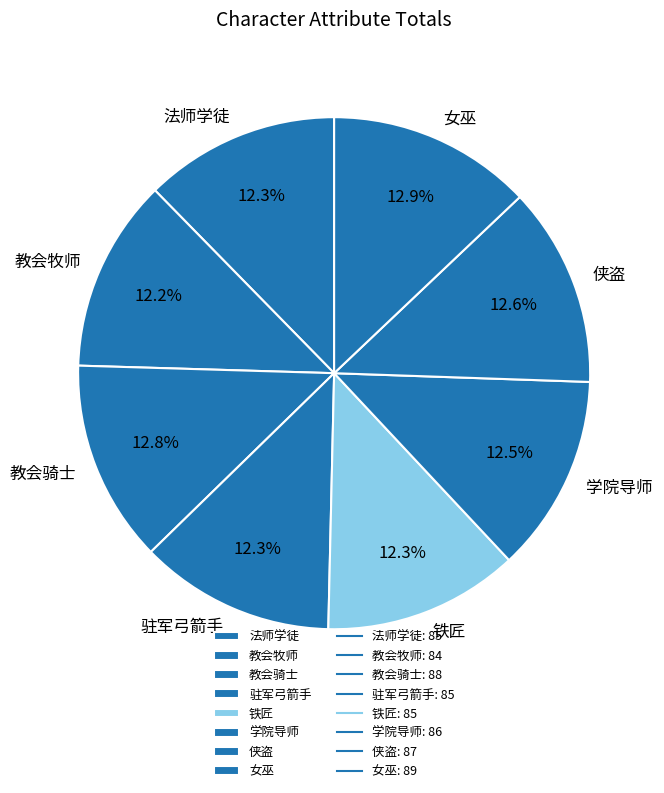

To the nearest percent, what portion does 驻军弓箭手 represent?

12%